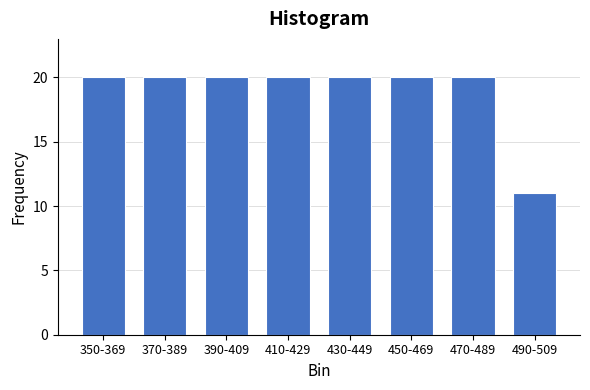

Reading left to right, transcribe all the data shown in this chart.

20	20	20	20	20	20	20	11